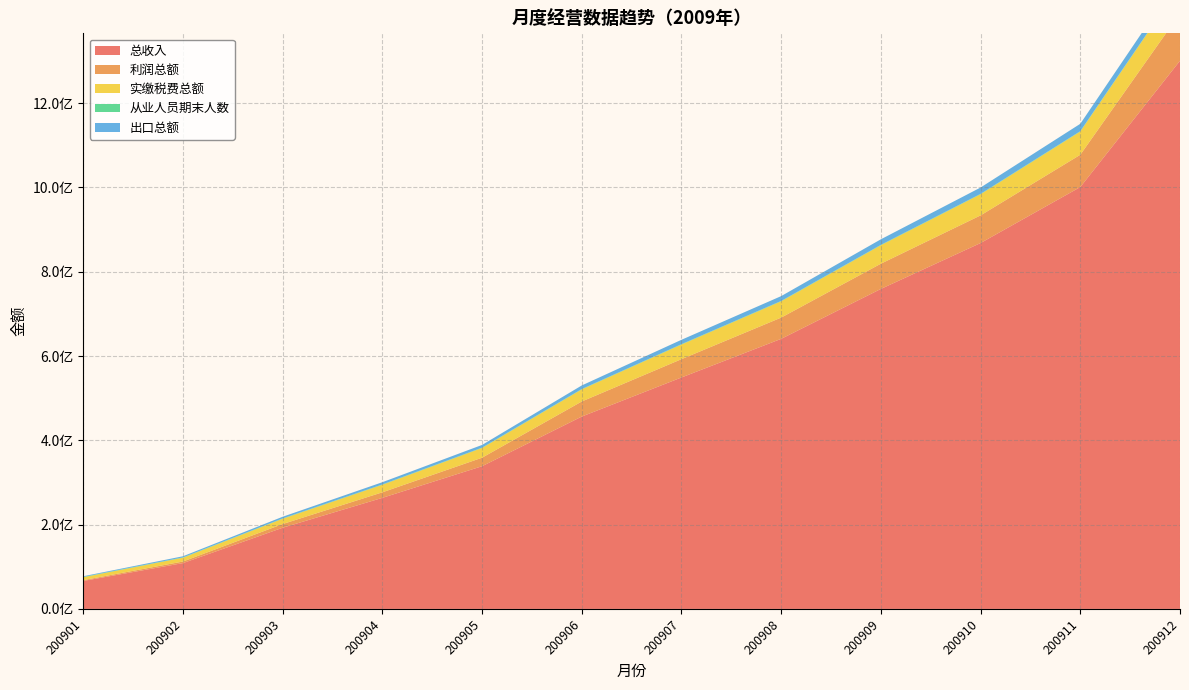

Reading left to right, list all the values displayed in this chart.

总收入: 200901=66356987	200902=108724192	200903=192607960	200904=263517770	200905=338573558	200906=456365399	200907=549077776	200908=640715821	200909=759123770	200910=868031379	200911=1000824596	200912=1300463240
利润总额: 200901=1956289	200902=3734958	200903=8810332	200904=13132650	200905=20178286	200906=35759177	200907=43445339	200908=50406969	200909=59883952	200910=65579792	200911=76567773	200912=112238534
实缴税费总额: 200901=6928953	200902=9021657	200903=12539516	200904=17852919	200905=23083568	200906=28760752	200907=34740121	200908=38724688	200909=43859683	200910=50227247	200911=55175604	200912=65868057
从业人员期末人数: 200901=800910	200902=788785	200903=800712	200904=808428	200905=826388	200906=848419	200907=877625	200908=885487	200909=892848	200910=909867	200911=927014	200912=1062345
出口总额: 200901=1508745	200902=2674108	200903=3932171	200904=5312362	200905=6409004	200906=8439190	200907=10334521	200908=11366581	200909=13140487	200910=14997761	200911=17388556	200912=20823347